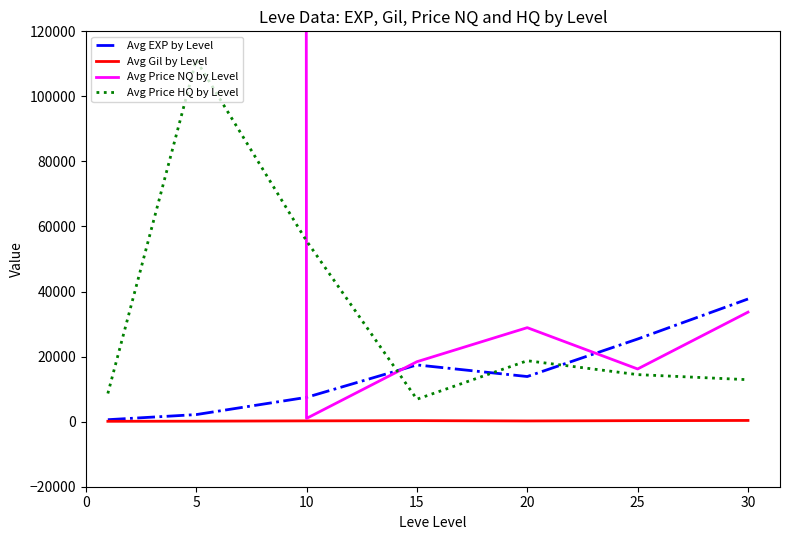

Does the chart have visible grid lines?

No